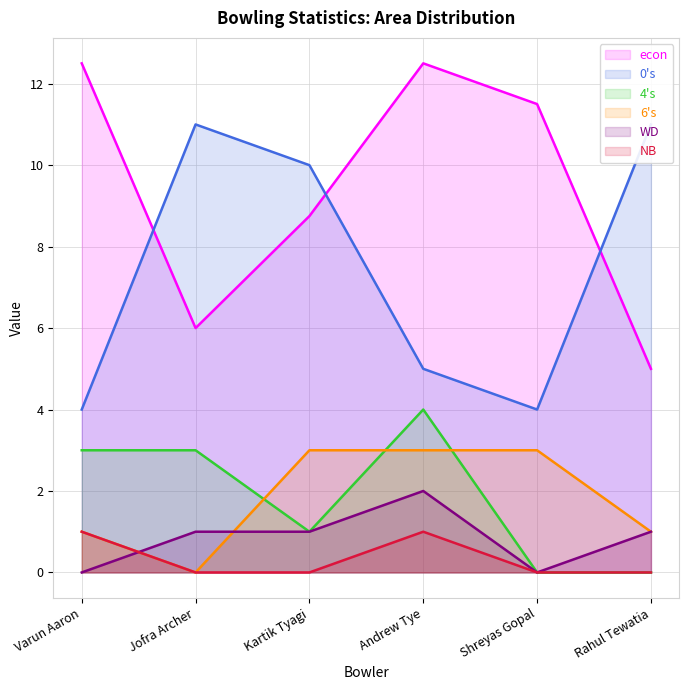

Which category has the lowest value in the WD series?

Varun Aaron